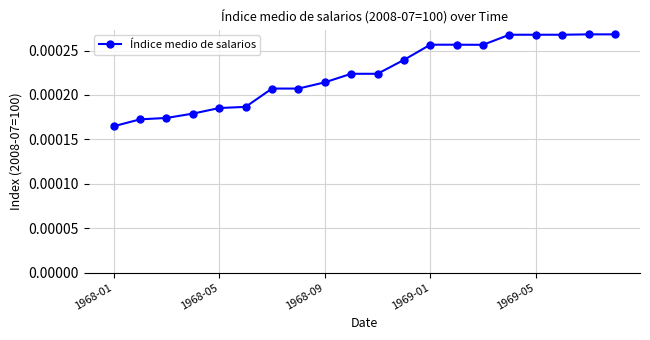

How many distinct data groups are displayed?

1